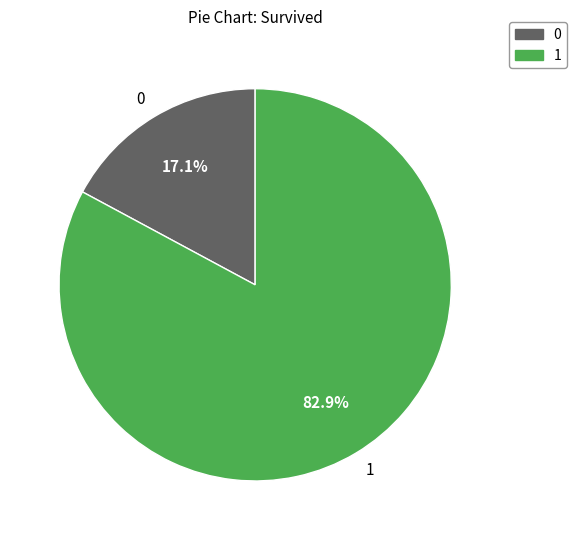

Does 1 account for over 50% of the chart?

Yes